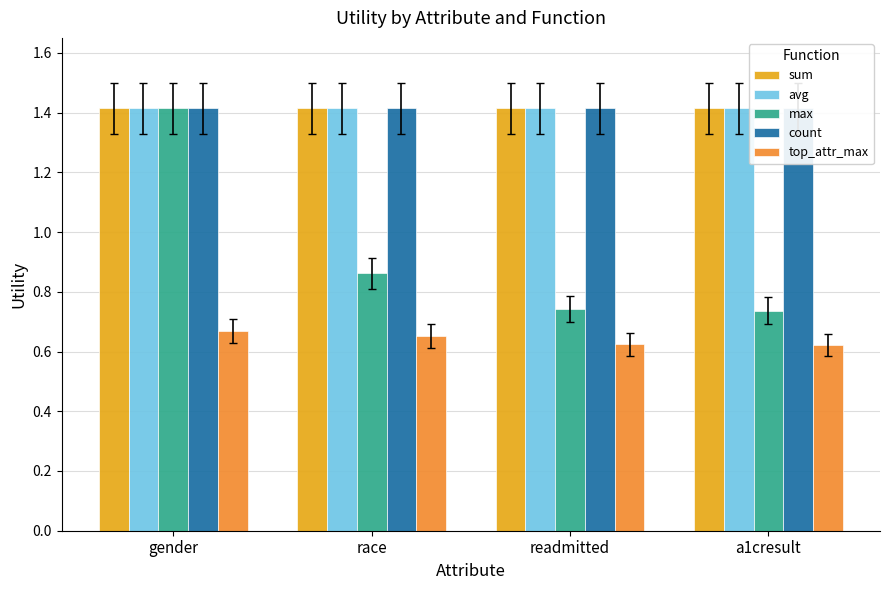

Between race and a1cresult, which series saw the biggest shift?

max